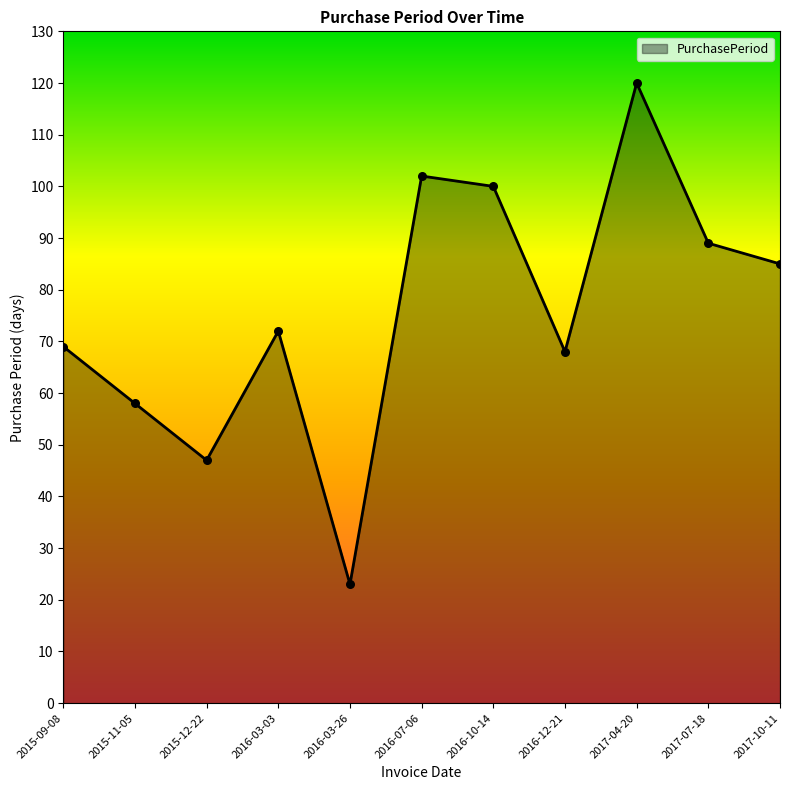

Between 2016-03-26 and 2016-03-03, which is larger?

2016-03-03